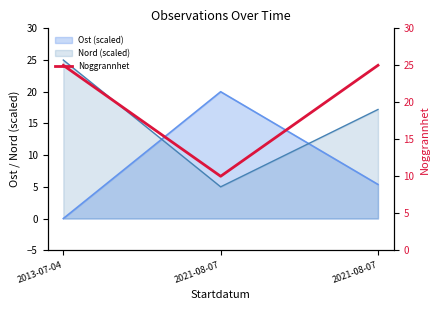

Count the values in the range 10 to 25.

3